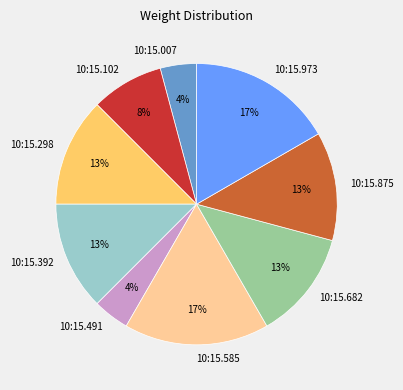

How many slices are in this pie chart?

9